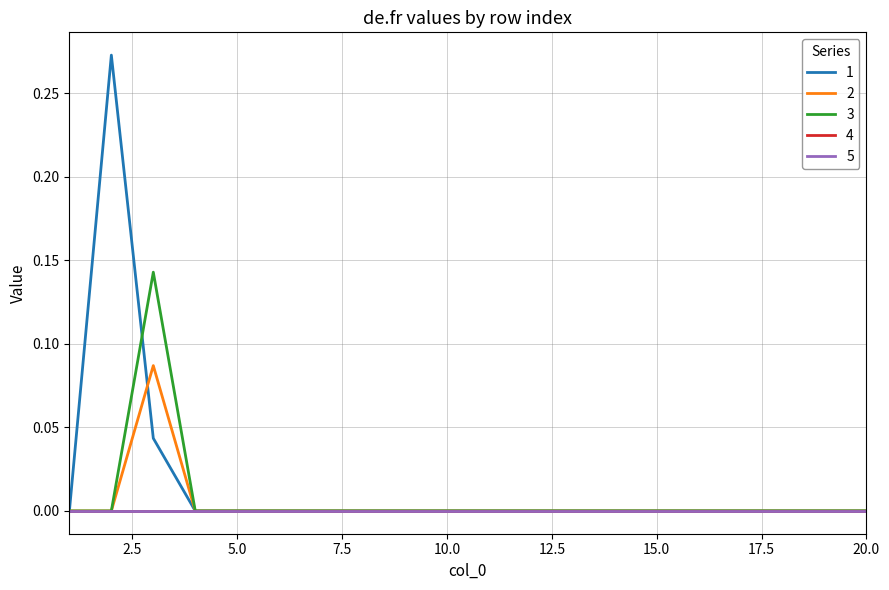

Is this an area chart (filled region under the line)?

No